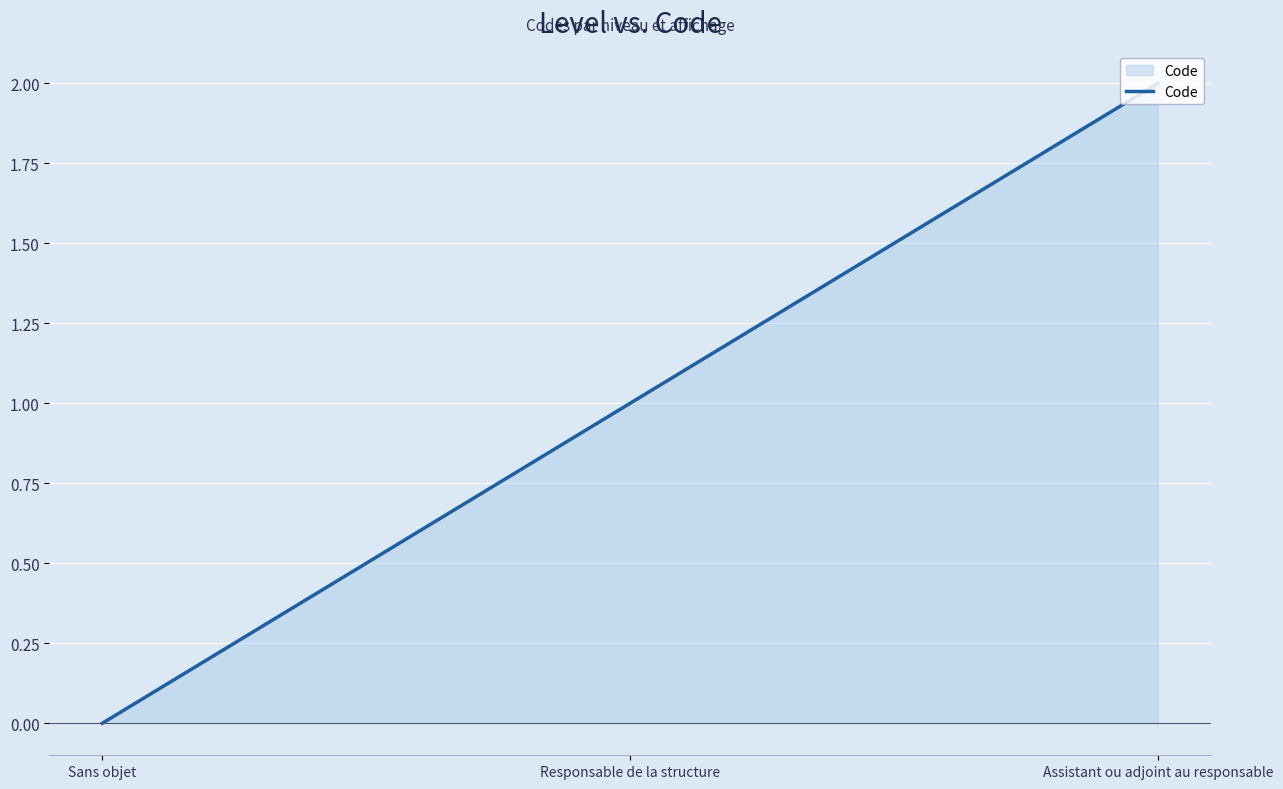

At which label is the value closest to 1?

Responsable de la structure